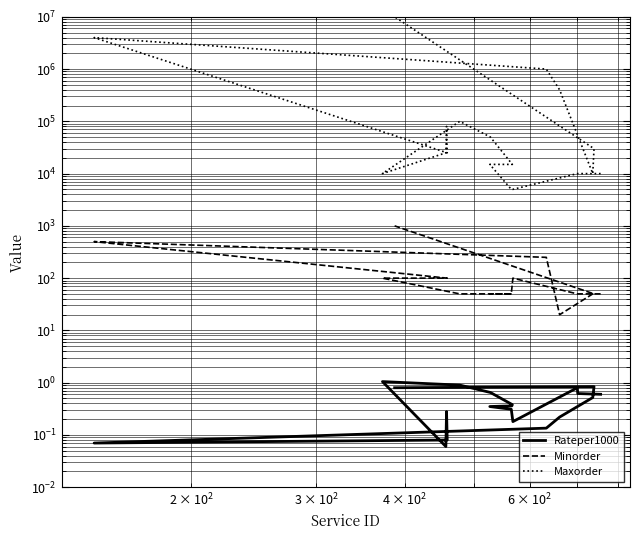

How many interior local peaks does the Minorder series have?

2